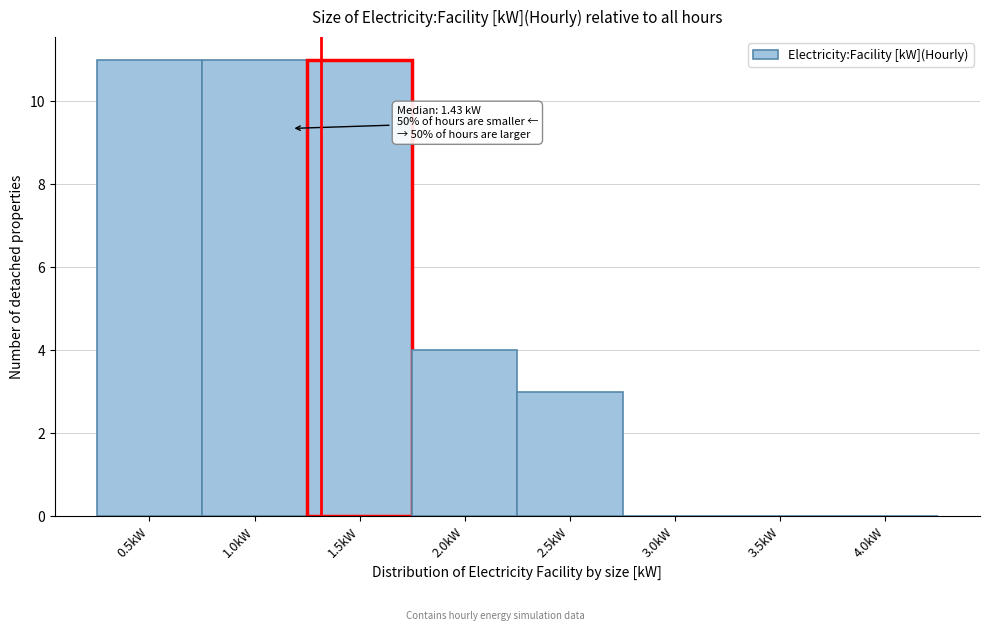

Reading left to right, what are all the values shown in this chart?

0.5kW=11	1.0kW=11	1.5kW=11	2.0kW=4	2.5kW=3	3.0kW=0	3.5kW=0	4.0kW=0